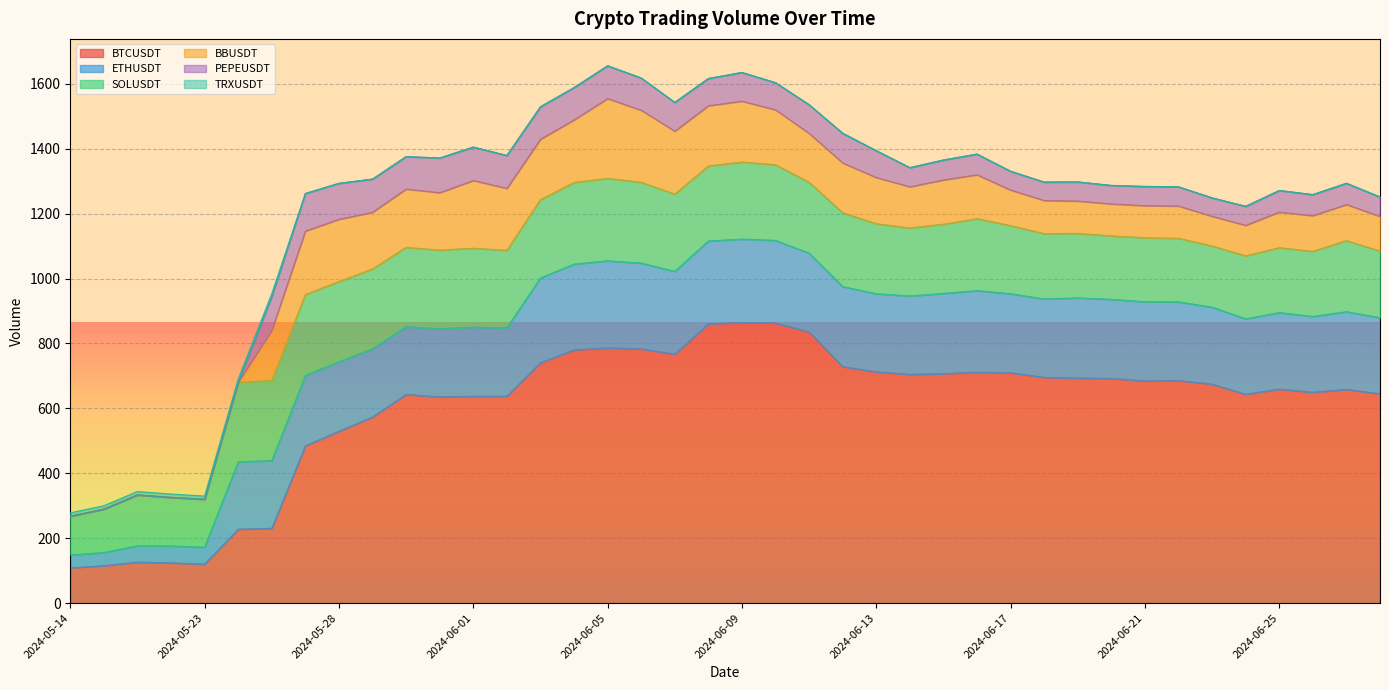

What is the difference between the highest and lowest values at 2024-06-11?

835.7